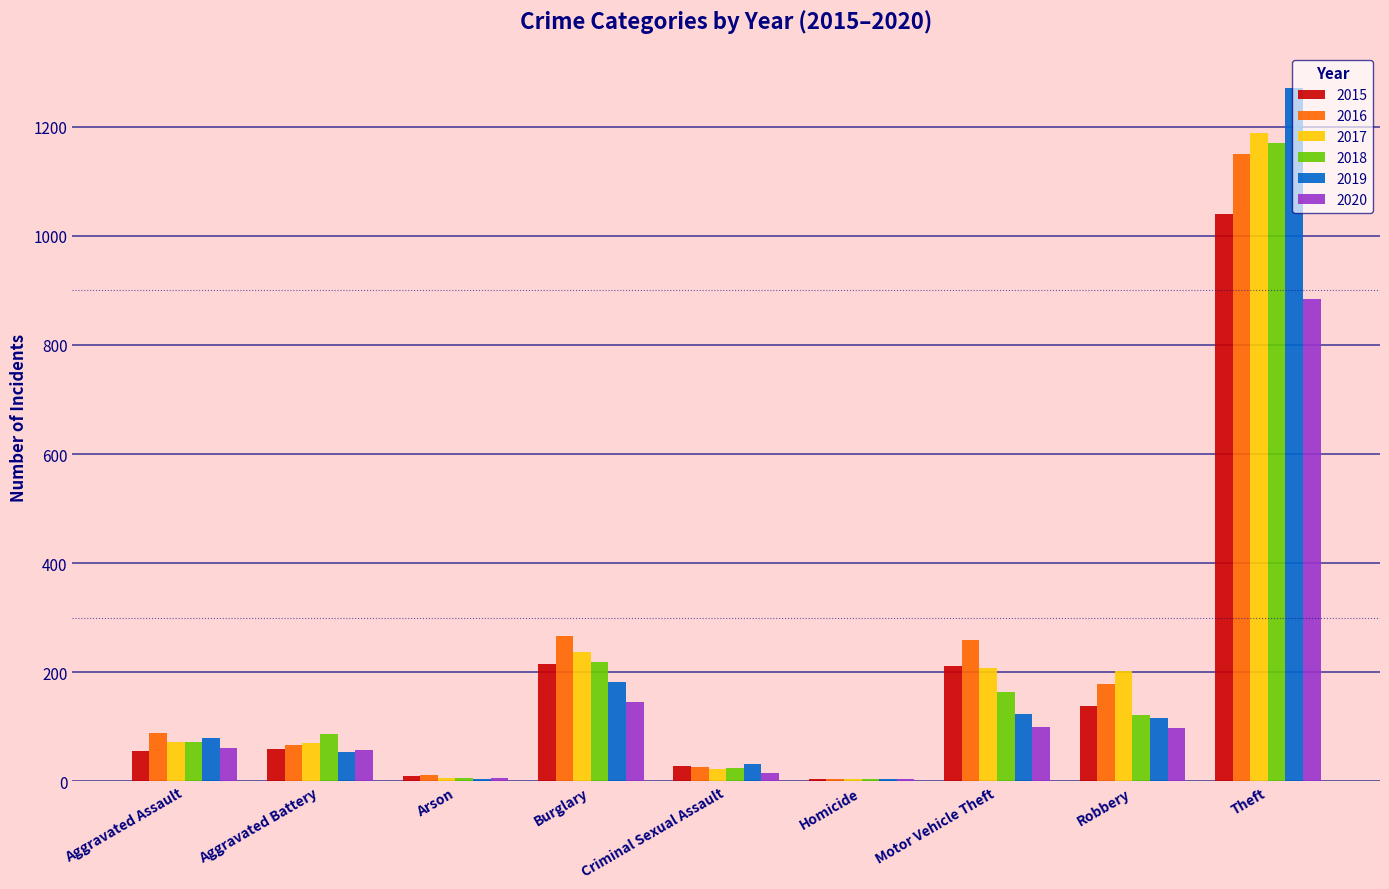

Where is 2019 nearest to the value 638?

Burglary